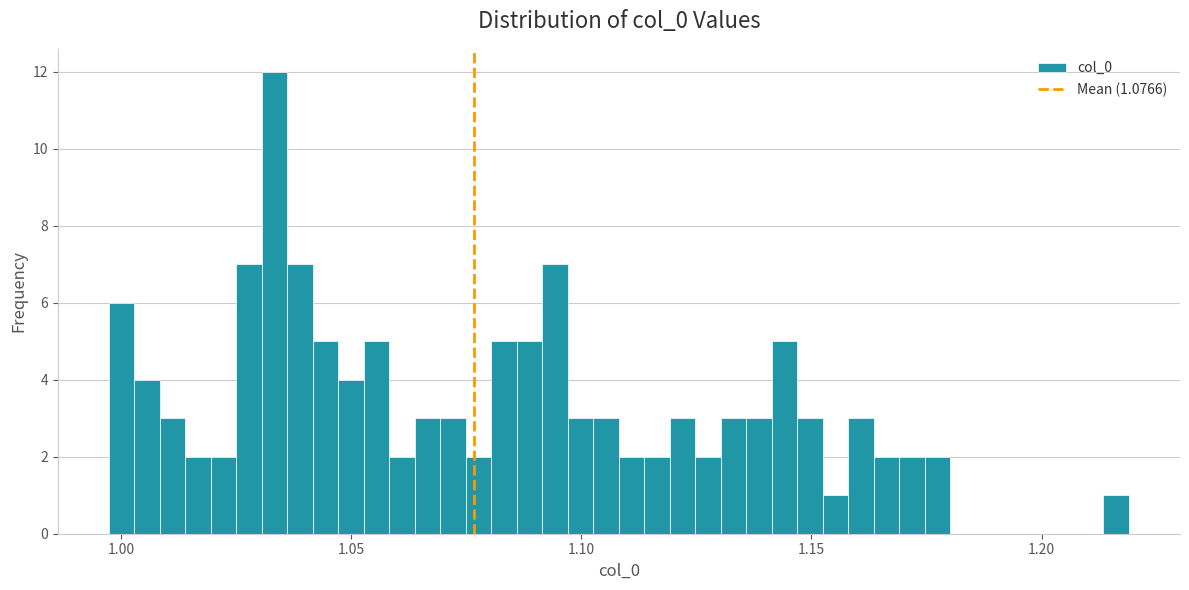

Read against the x-axis, roughly where is the centre of the tallest bar?

1.035